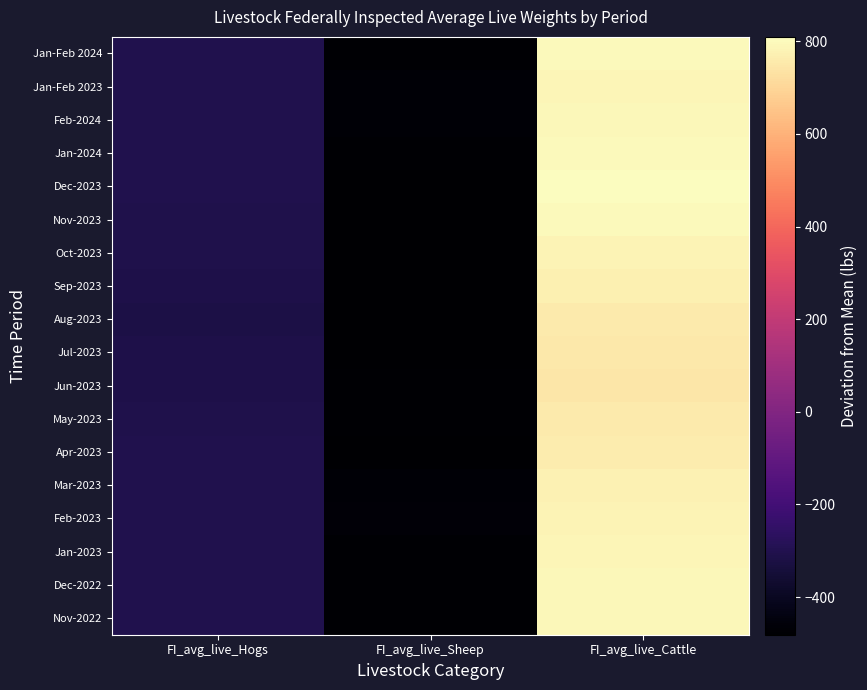

Which has a higher value, FI_avg_live_Cattle or FI_avg_live_Sheep?

FI_avg_live_Cattle